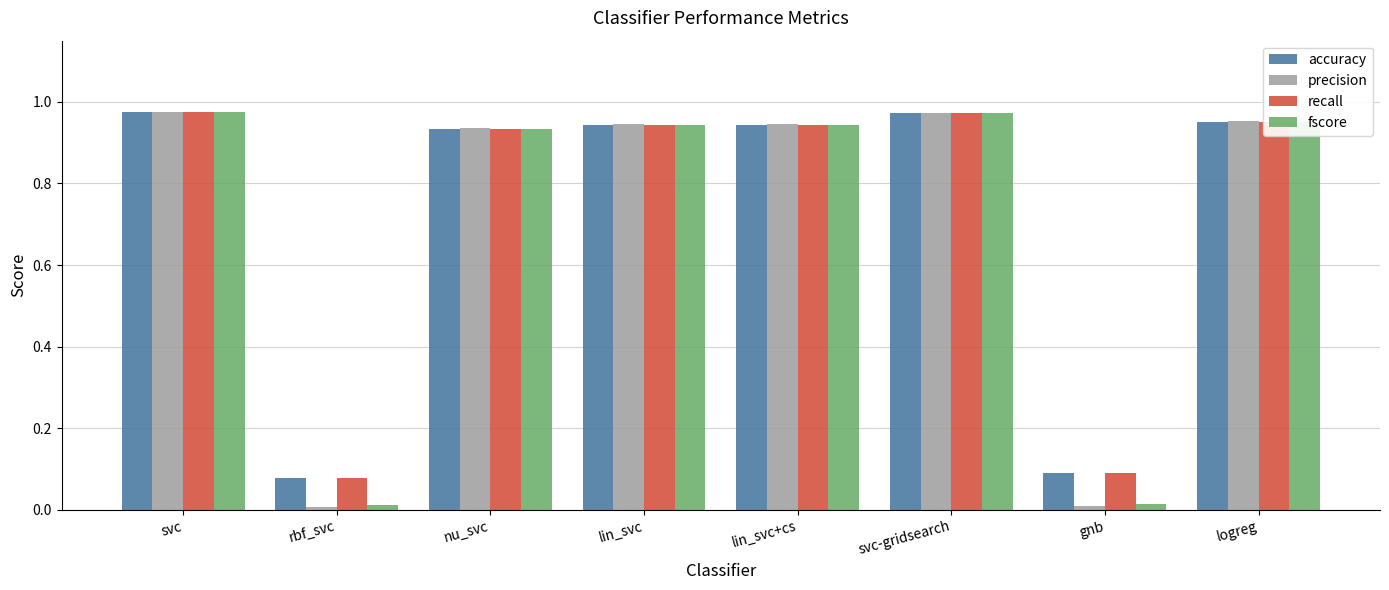

What is the average value of the recall series?

0.7